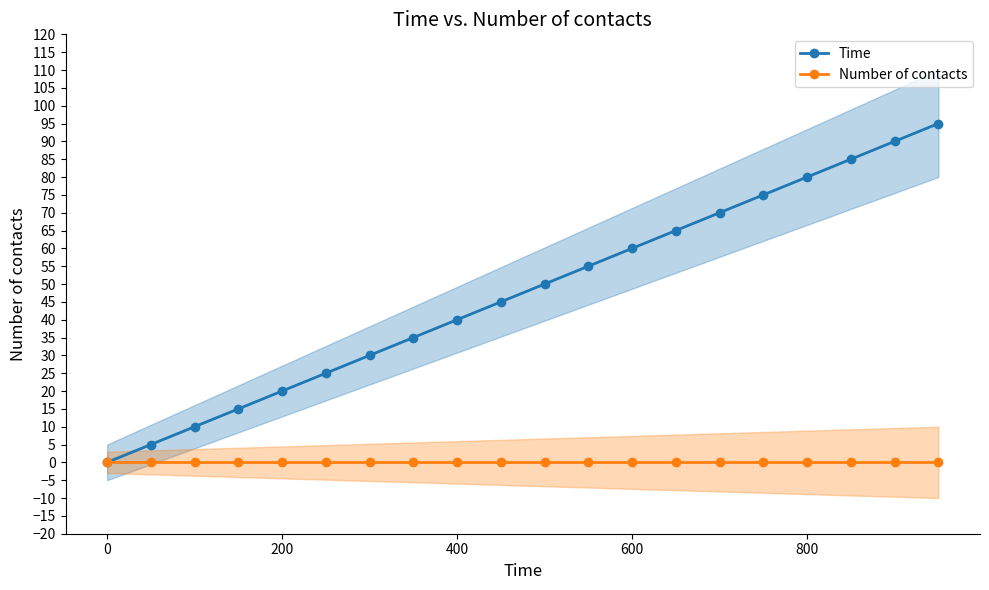

True or false: Number of contacts has more than 2 points higher than both neighbors.

False